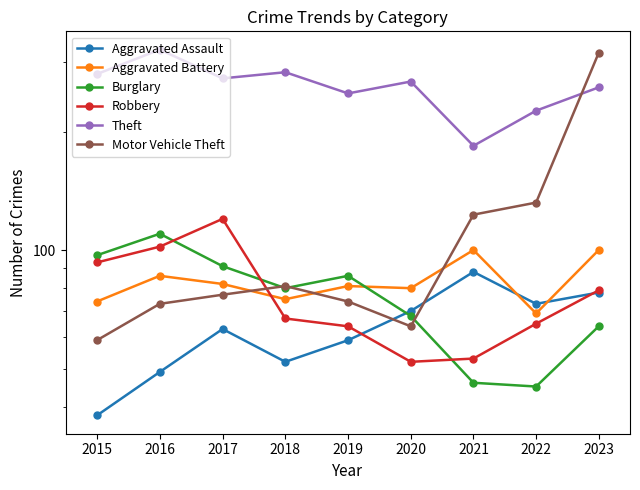

What is the value of the Aggravated Assault point at the 7th from the left?

88